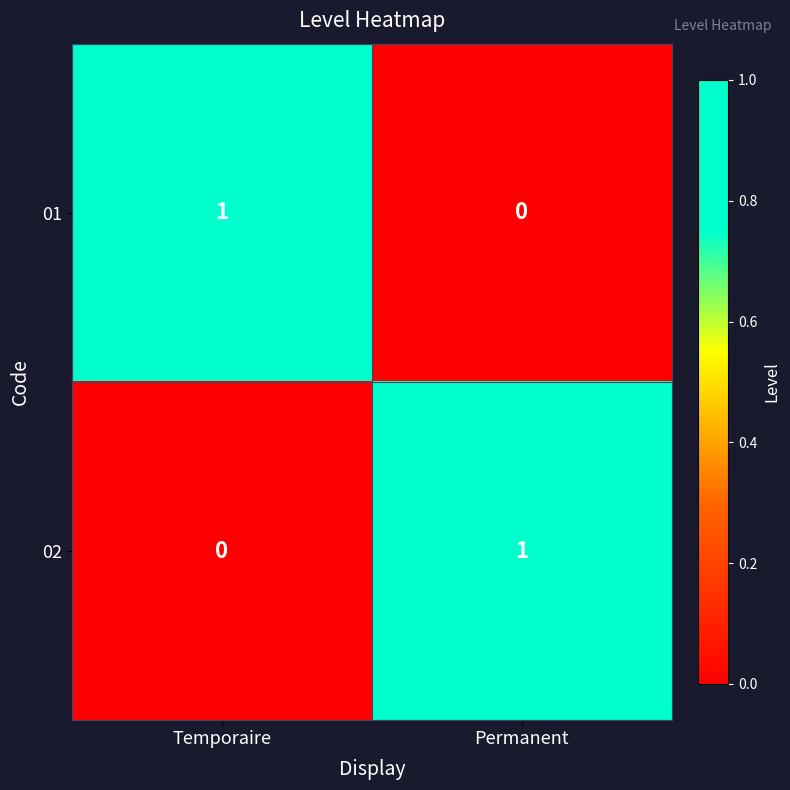

At Temporaire, list the series in order from largest to smallest.

01, 02